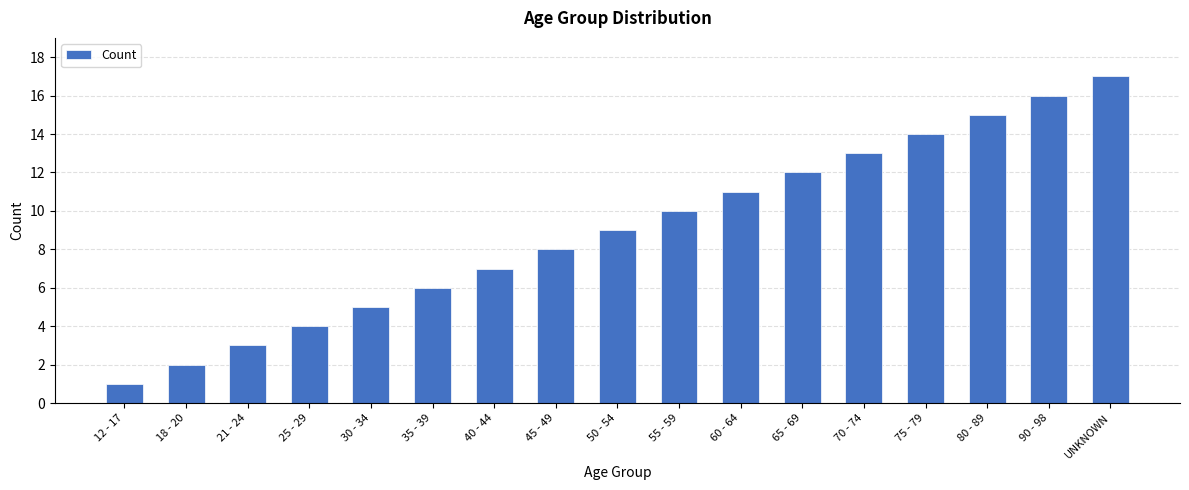

Reading left to right, list all the values displayed in this chart.

1	2	3	4	5	6	7	8	9	10	11	12	13	14	15	16	17